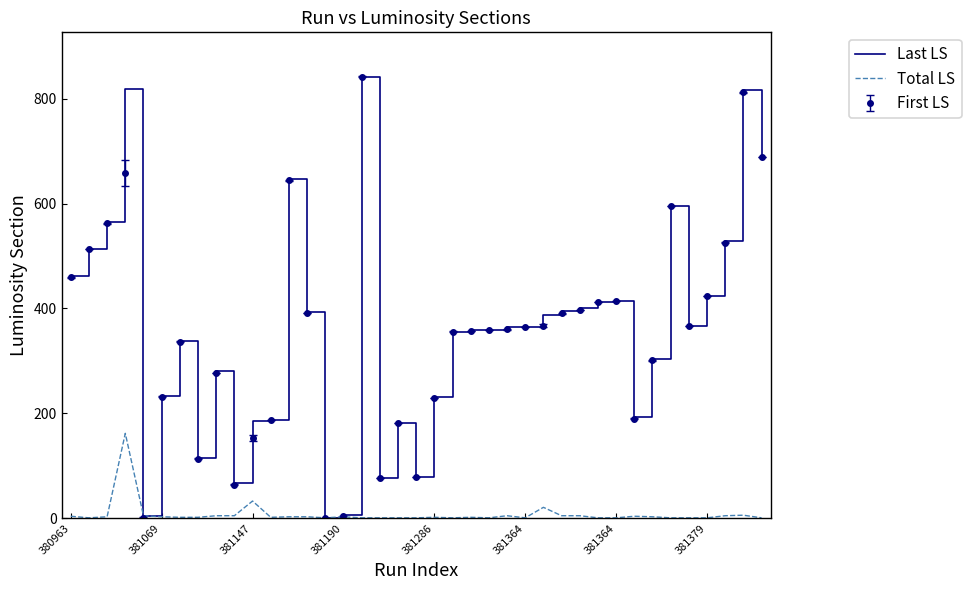

What is the highest value of the First LS series?

842